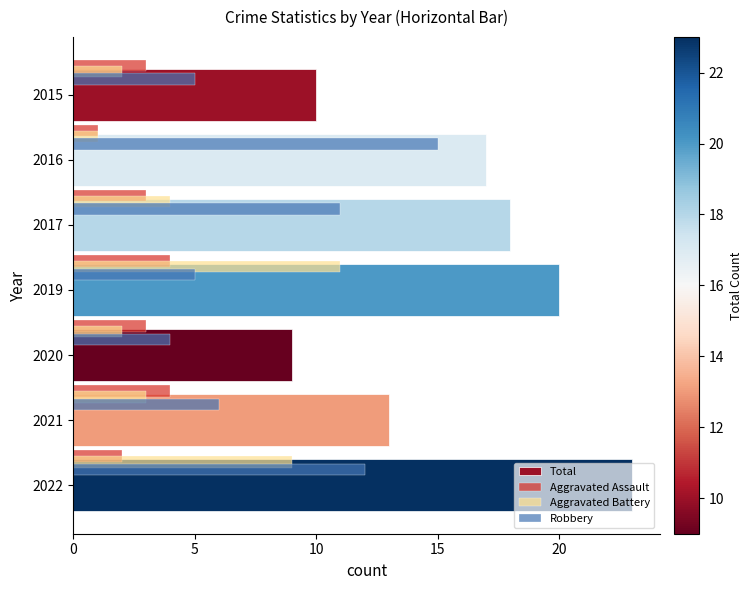

Which category has the highest value in the Aggravated Battery series?

2019